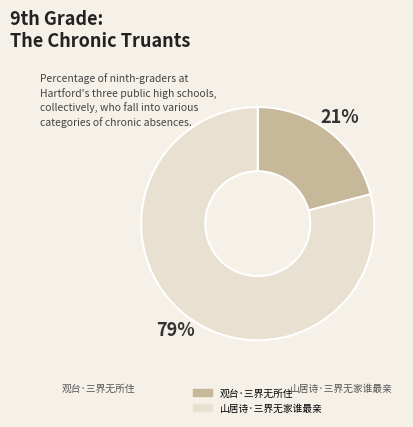

Rank the categories by value from lowest to highest.

观台·三界无所住, 山居诗·三界无家谁最亲